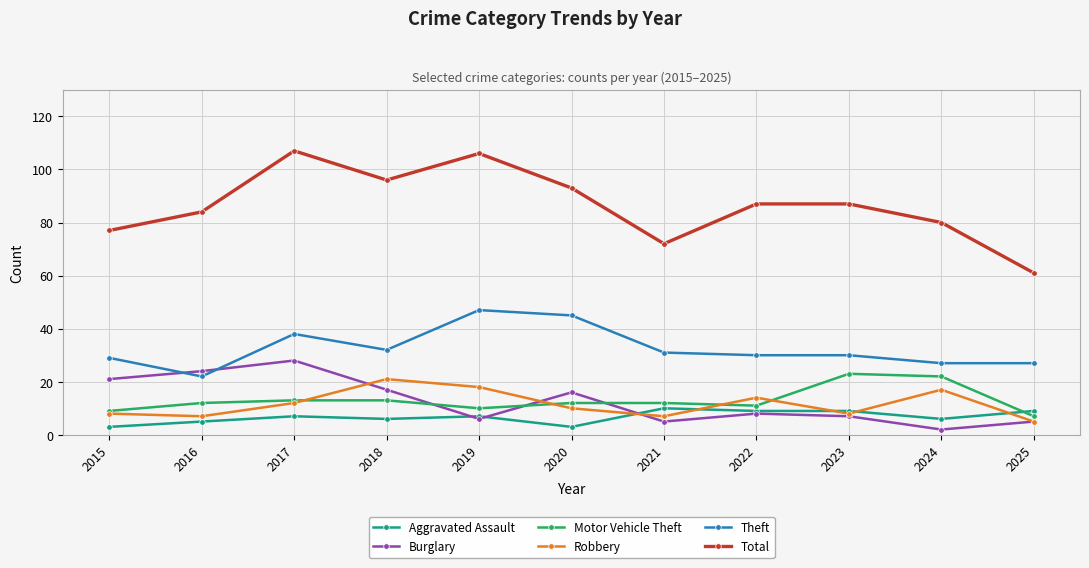

What is the total value across all series at 2015?

147